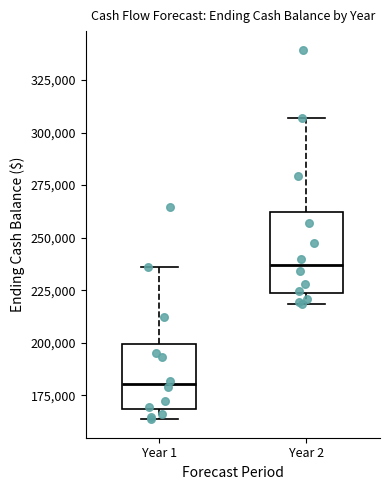

Where is the lower edge of the box for Year 2 on the y-axis? The values are not printed on the chart, so give them approximately, as read against the axis.

225000